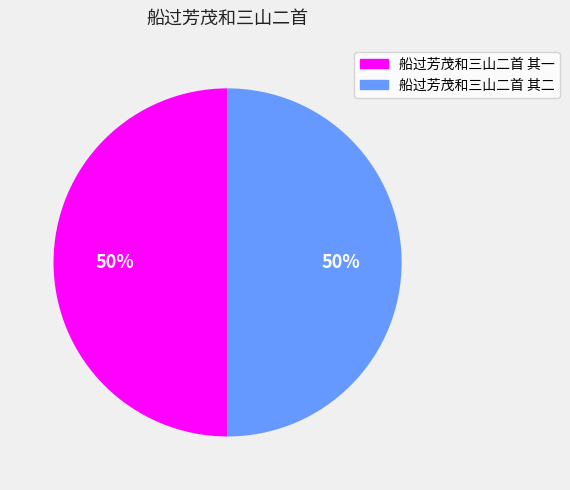

What percentage is the 船过芳茂和三山二首 其一 slice, to the nearest percent?

50%